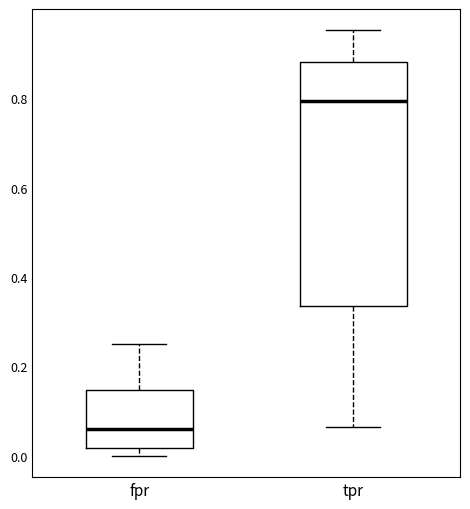

Reading left to right, transcribe this box plot: for each box, give where its median line is, the range the box spans, and where its two whiskers end, as read against the y-axis. The values are not printed on the chart, so give them approximately, as read against the axis.

fpr: median 0.06, box 0.02 to 0.14, whiskers 0.00 to 0.26
tpr: median 0.80, box 0.34 to 0.88, whiskers 0.06 to 0.96